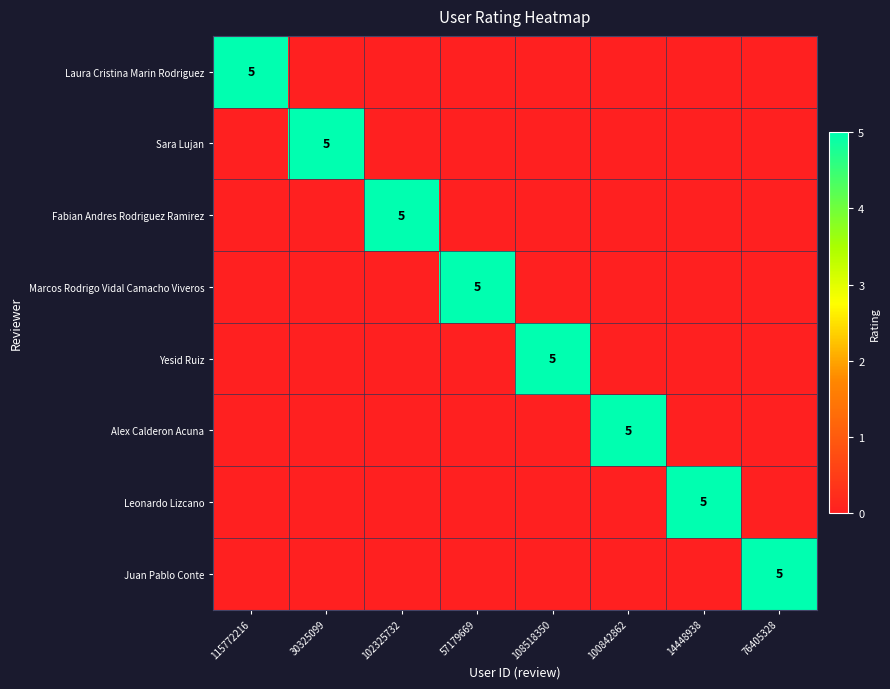

Is the value of Alex Calderon Acuna at 100842862 greater than the value of Leonardo Lizcano at 100842862?

Yes